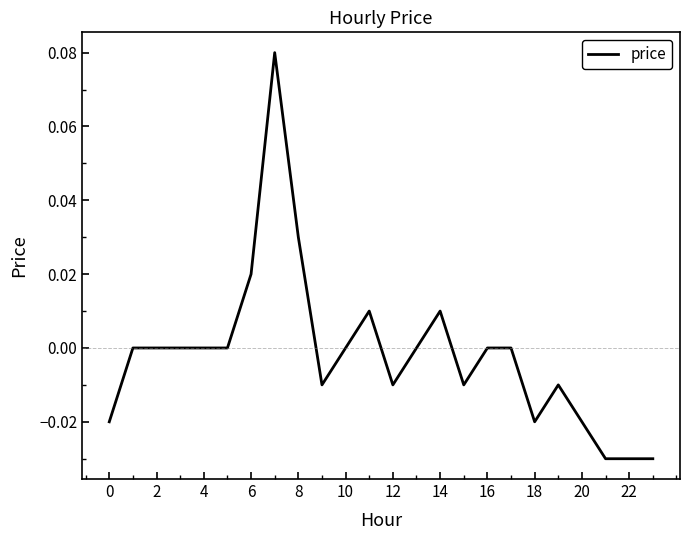

How many points are higher than both their immediate neighbors (excluding endpoints)?

4